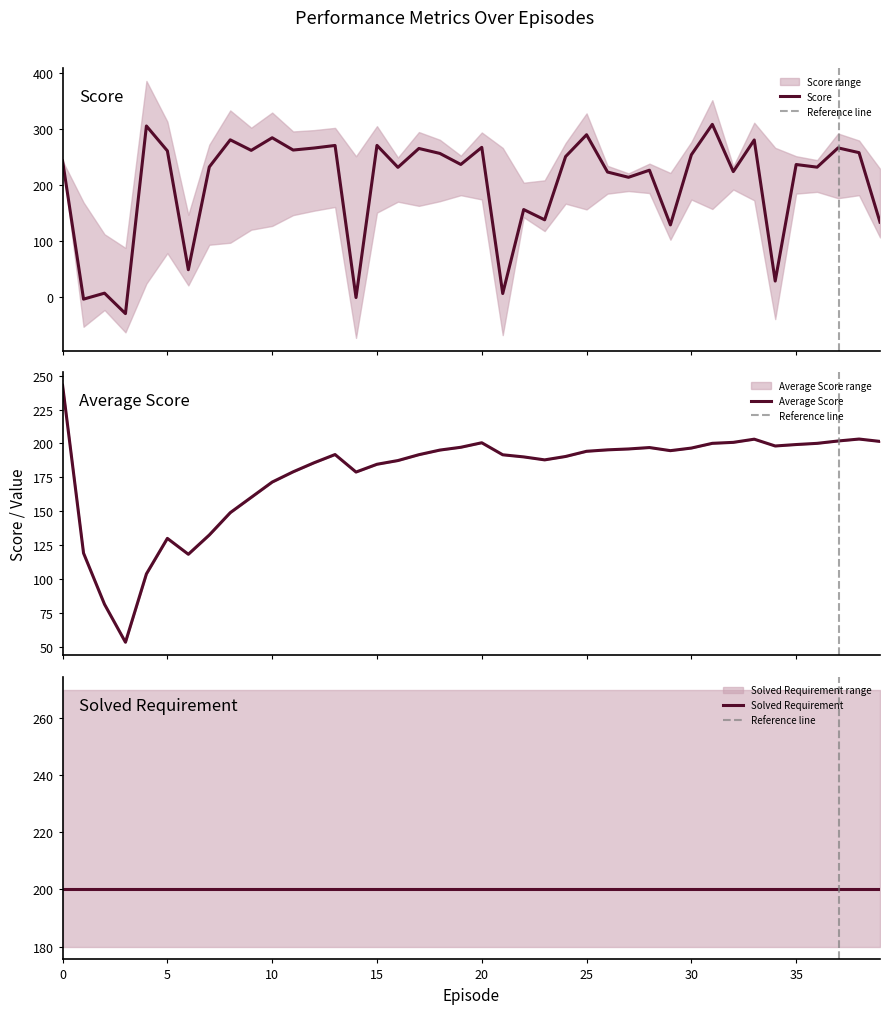

Which series ends up on top after the final intersection of Score and Average Score?

Average Score